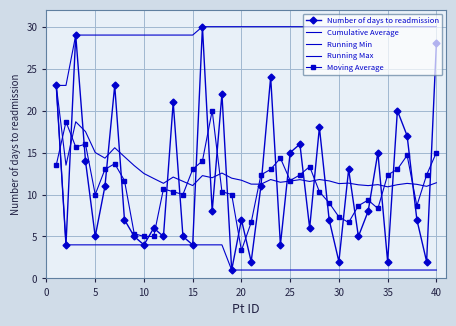

Reading left to right, what are all the values shown in this chart?

Number of days to readmission: 23.0	4.0	29.0	14.0	5.0	11.0	23.0	7.0	5.0	4.0	6.0	5.0	21.0	5.0	4.0	30.0	8.0	22.0	1.0	7.0	2.0	11.0	24.0	4.0	15.0	16.0	6.0	18.0	7.0	2.0	13.0	5.0	8.0	15.0	2.0	20.0	17.0	7.0	2.0	28.0
Cumulative Average: 23.0	13.5	18.7	17.5	15.0	14.3	15.6	14.5	13.4	12.5	11.9	11.3	12.1	11.6	11.1	12.2	12.0	12.6	11.9	11.7	11.2	11.2	11.8	11.5	11.6	11.8	11.6	11.8	11.6	11.3	11.4	11.2	11.1	11.2	10.9	11.2	11.3	11.2	11.0	11.4
Running Min: 23.0	4.0	4.0	4.0	4.0	4.0	4.0	4.0	4.0	4.0	4.0	4.0	4.0	4.0	4.0	4.0	4.0	4.0	1.0	1.0	1.0	1.0	1.0	1.0	1.0	1.0	1.0	1.0	1.0	1.0	1.0	1.0	1.0	1.0	1.0	1.0	1.0	1.0	1.0	1.0
Running Max: 23.0	23.0	29.0	29.0	29.0	29.0	29.0	29.0	29.0	29.0	29.0	29.0	29.0	29.0	29.0	30.0	30.0	30.0	30.0	30.0	30.0	30.0	30.0	30.0	30.0	30.0	30.0	30.0	30.0	30.0	30.0	30.0	30.0	30.0	30.0	30.0	30.0	30.0	30.0	30.0
Moving Average: 13.5	18.7	15.7	16.0	10.0	13.0	13.7	11.7	5.3	5.0	5.0	10.7	10.3	10.0	13.0	14.0	20.0	10.3	10.0	3.3	6.7	12.3	13.0	14.3	11.7	12.3	13.3	10.3	9.0	7.3	6.7	8.7	9.3	8.3	12.3	13.0	14.7	8.7	12.3	15.0